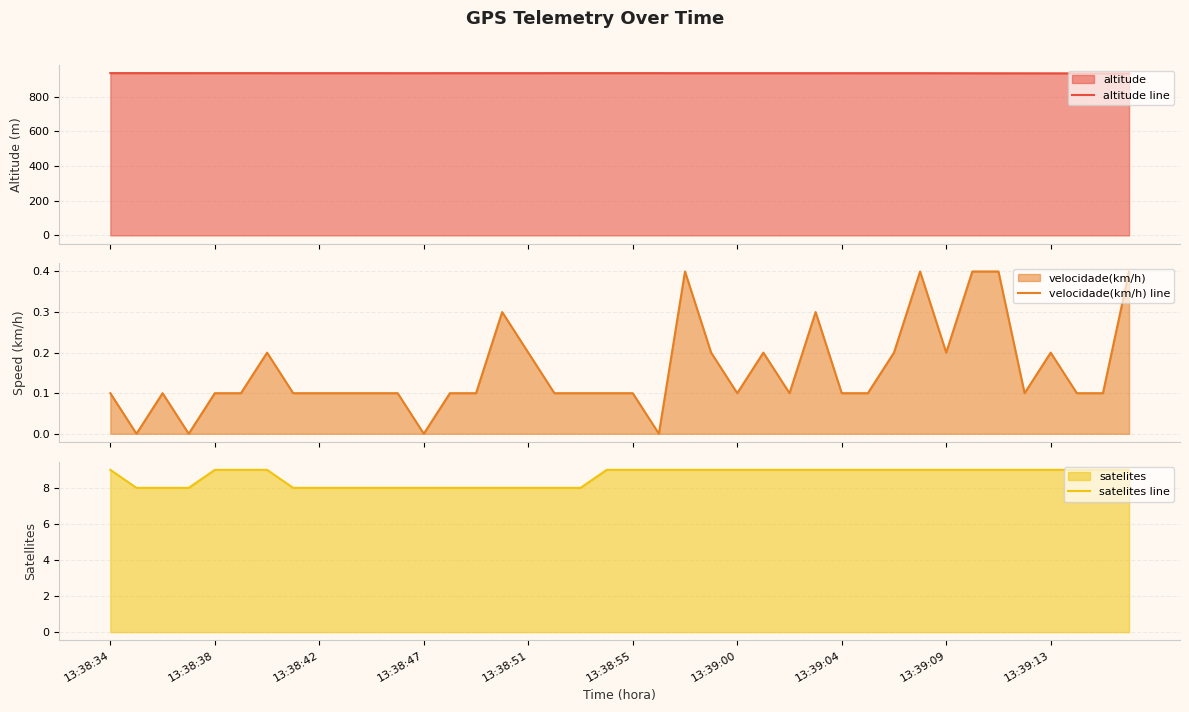

How many velocidade(km/h) line values are between 0 and 1?

40